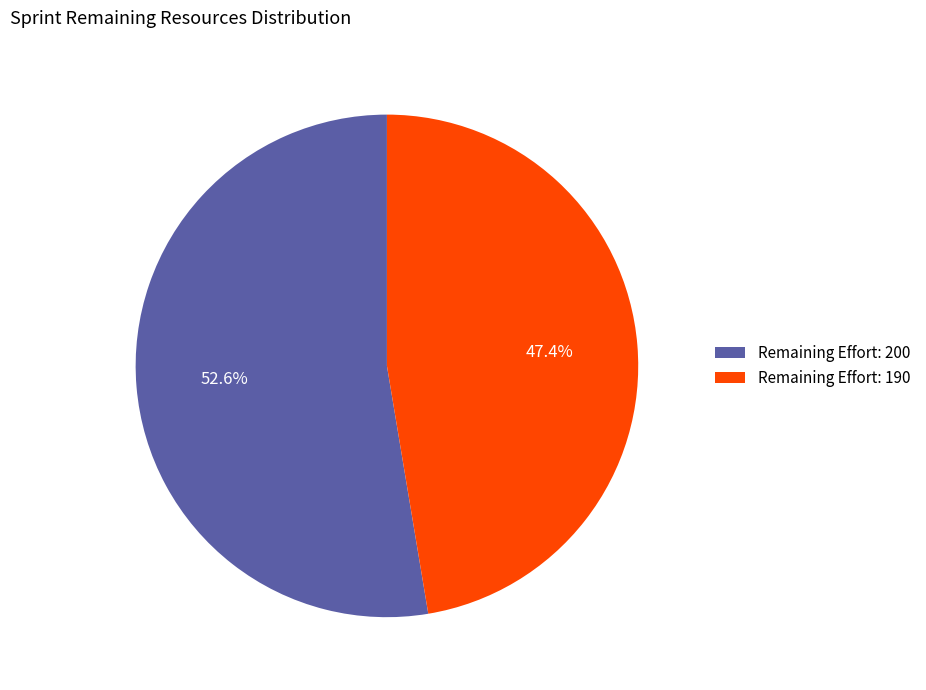

Which category accounts for the majority?

Remaining Effort: 200